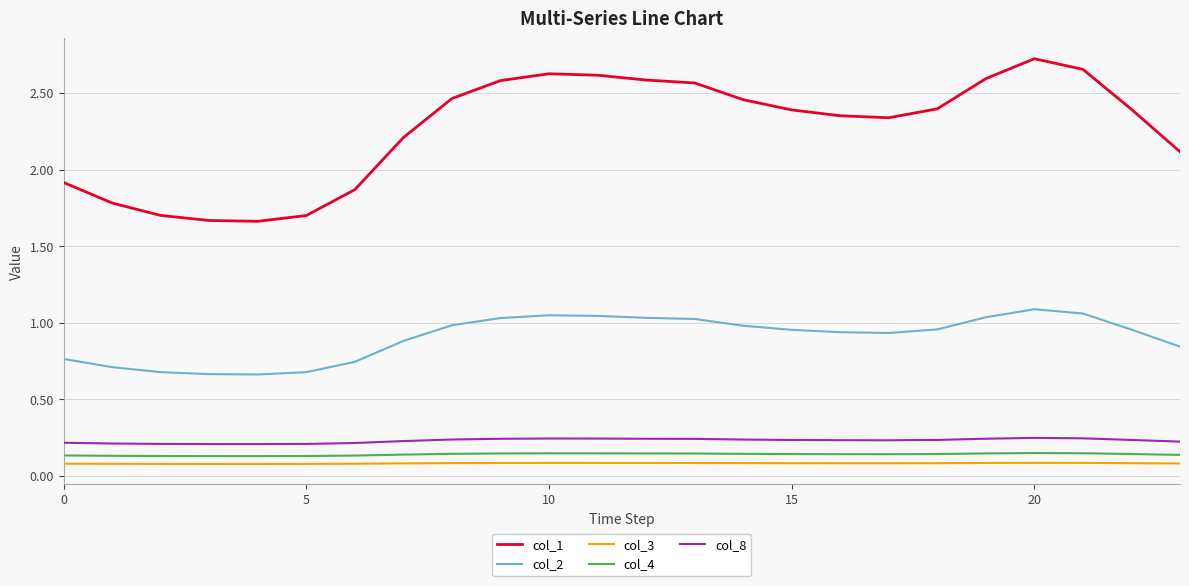

True or false: col_8 and col_3 intersect in this chart.

False